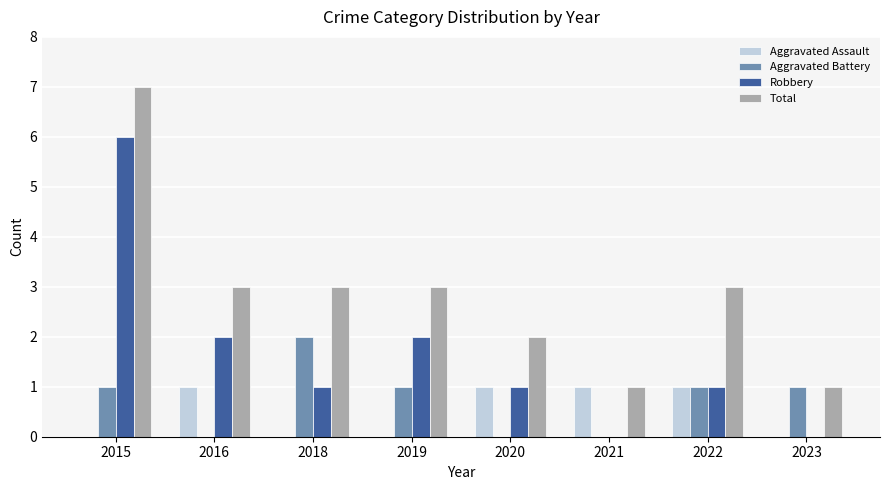

Is it true that Aggravated Assault equals -1 at 2019?

False